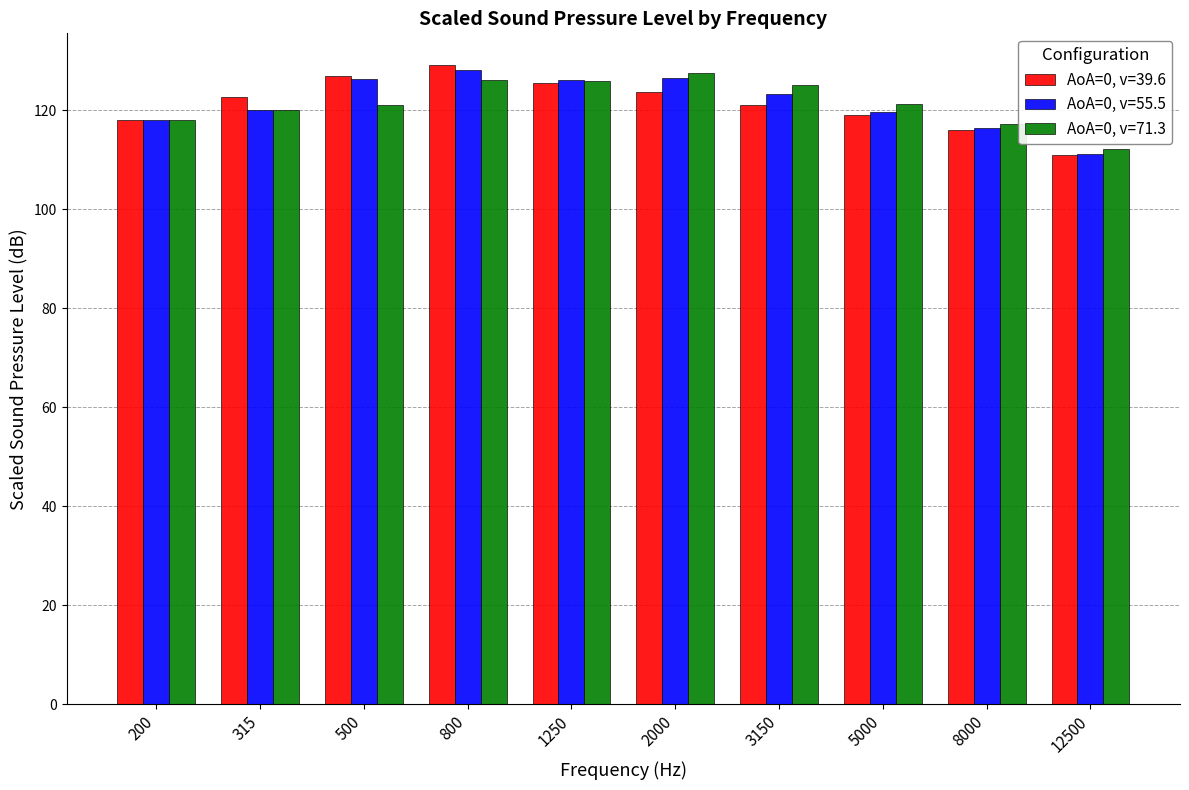

What is the difference between the highest and lowest values at 800?

2.9